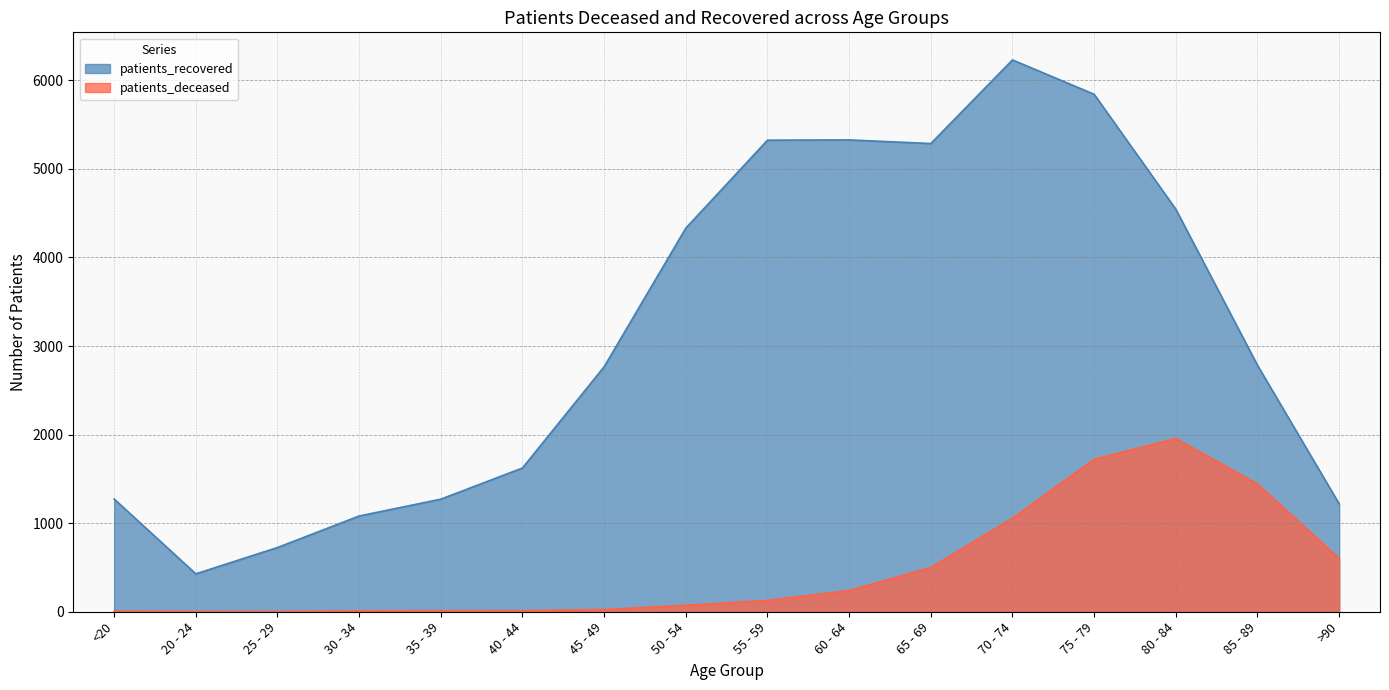

What is the value of the patients_recovered point at the 3rd from the left?

725